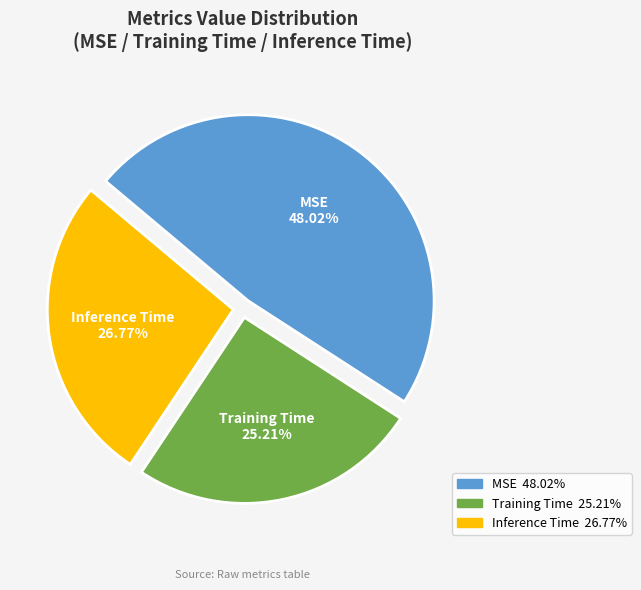

To the nearest percent, what is the average slice percentage?

33%